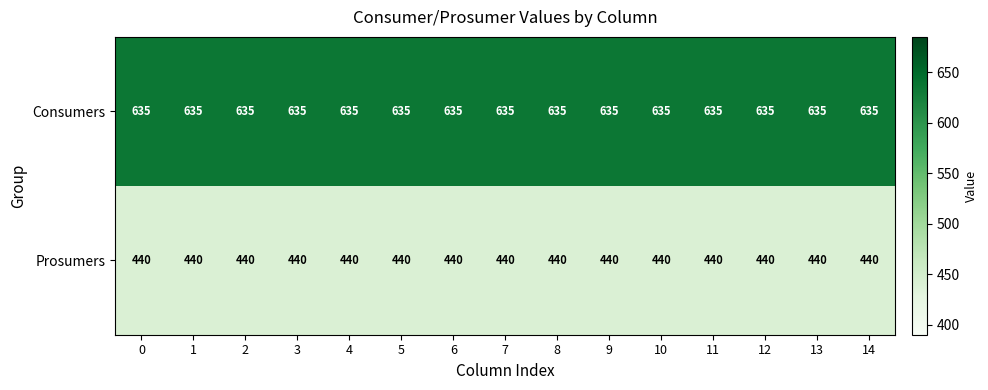

What is the total value across all series at 10?

1075